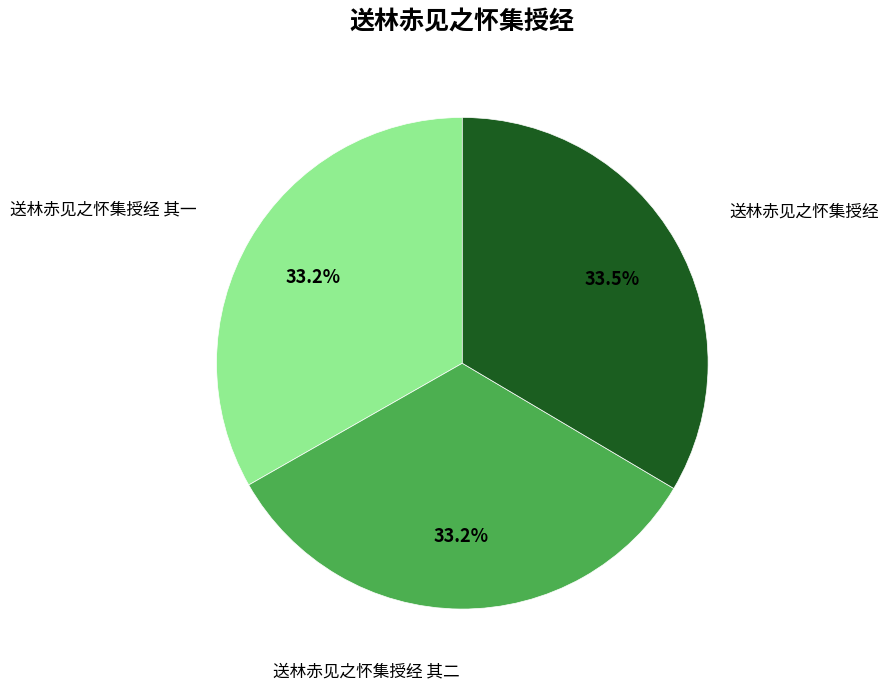

Does 送林赤见之怀集授经 其一 account for over 50% of the chart?

No